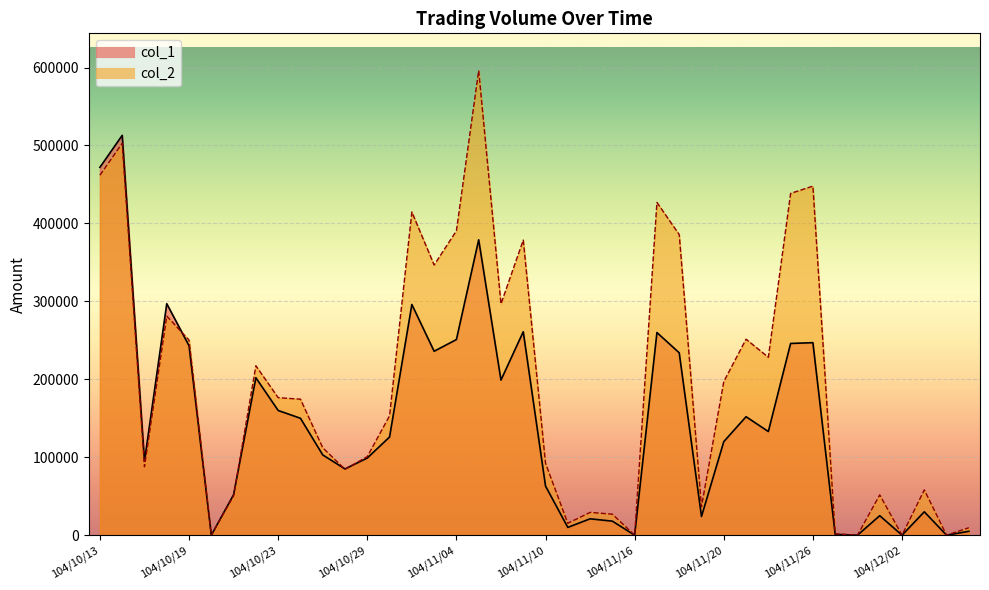

What position from the left is 104/12/04?

39